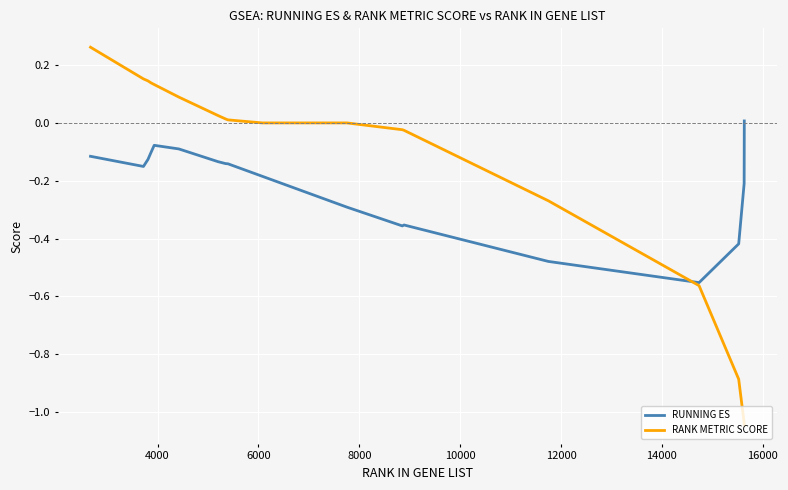

What is the sum of all RUNNING ES values?

-3.9